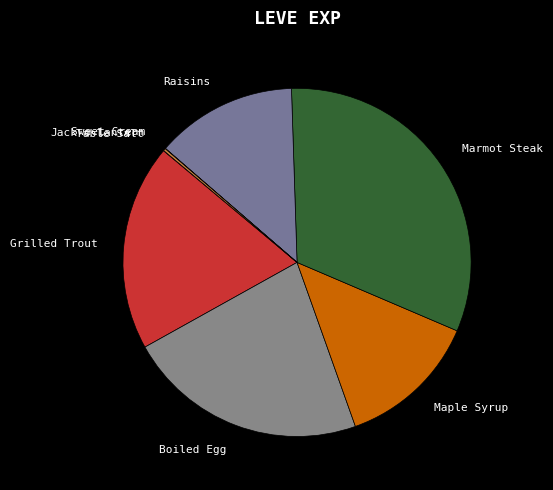

Which category has the biggest portion of the pie?

Marmot Steak